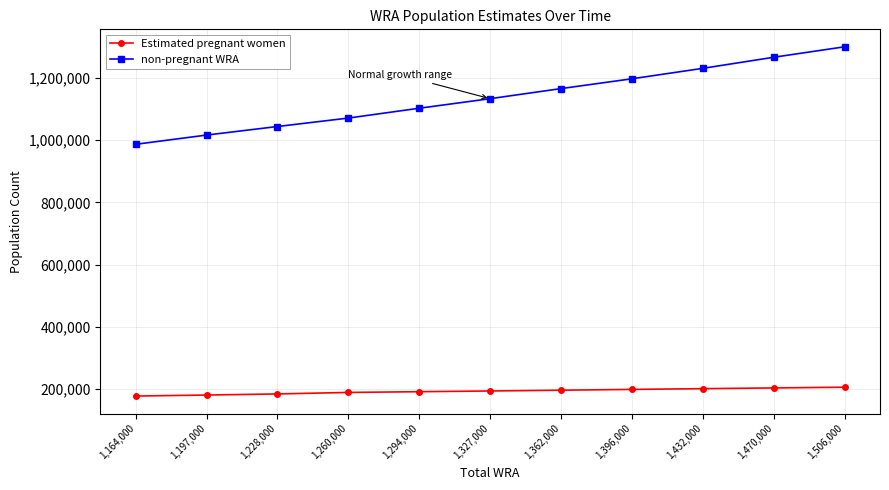

What is the highest value of the non-pregnant WRA series?

1300301.3